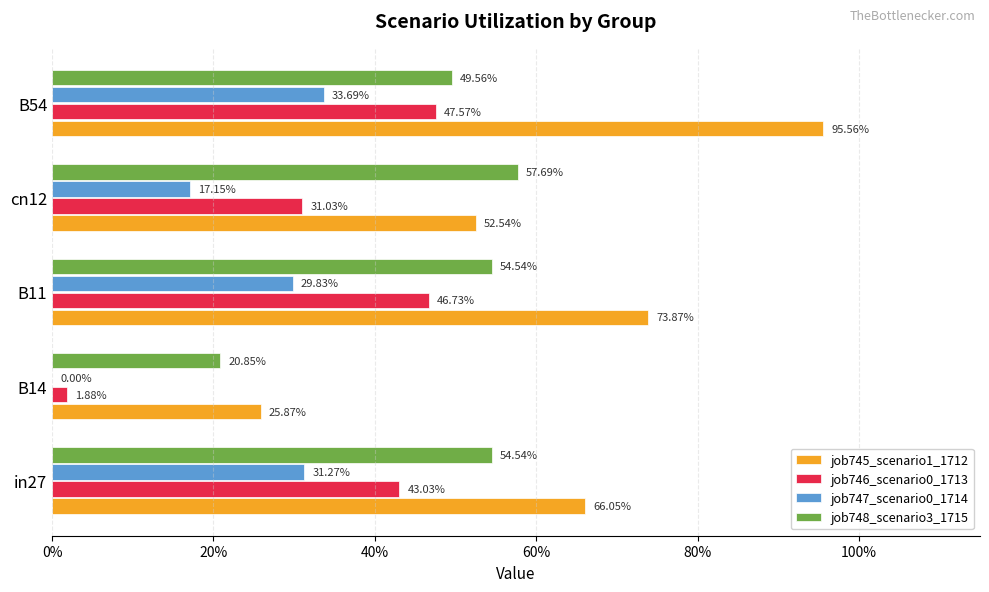

How many series are shown in this chart?

4